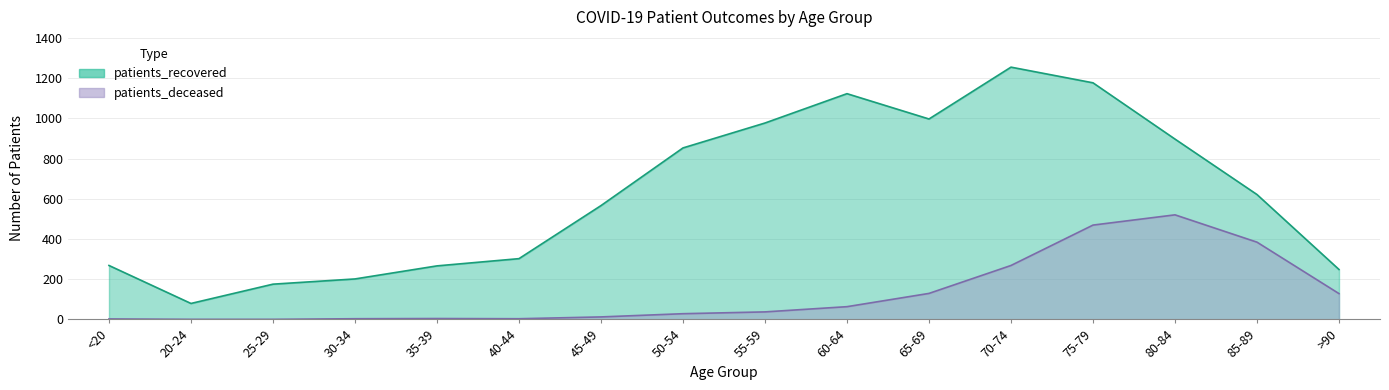

What is the spread (max minus min) of values at 85-89?

237